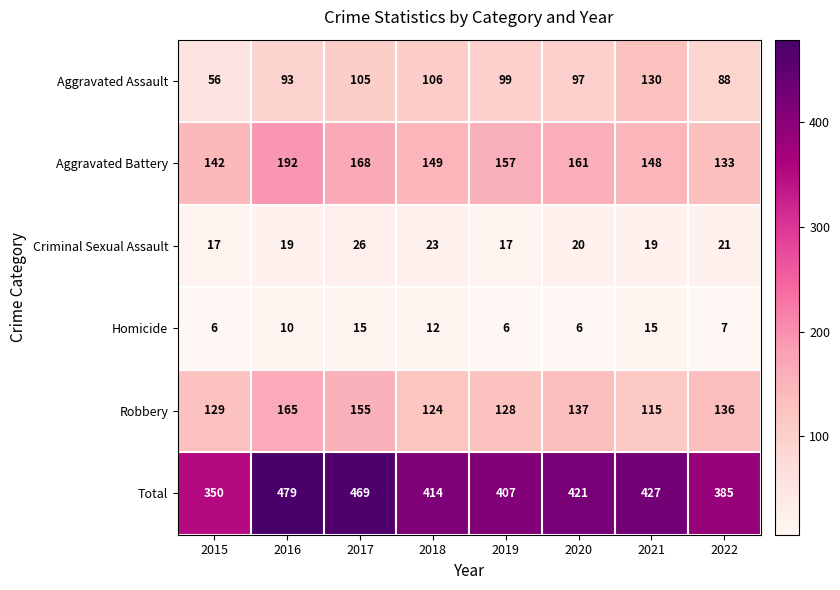

Which series has the largest total across all categories?

Total